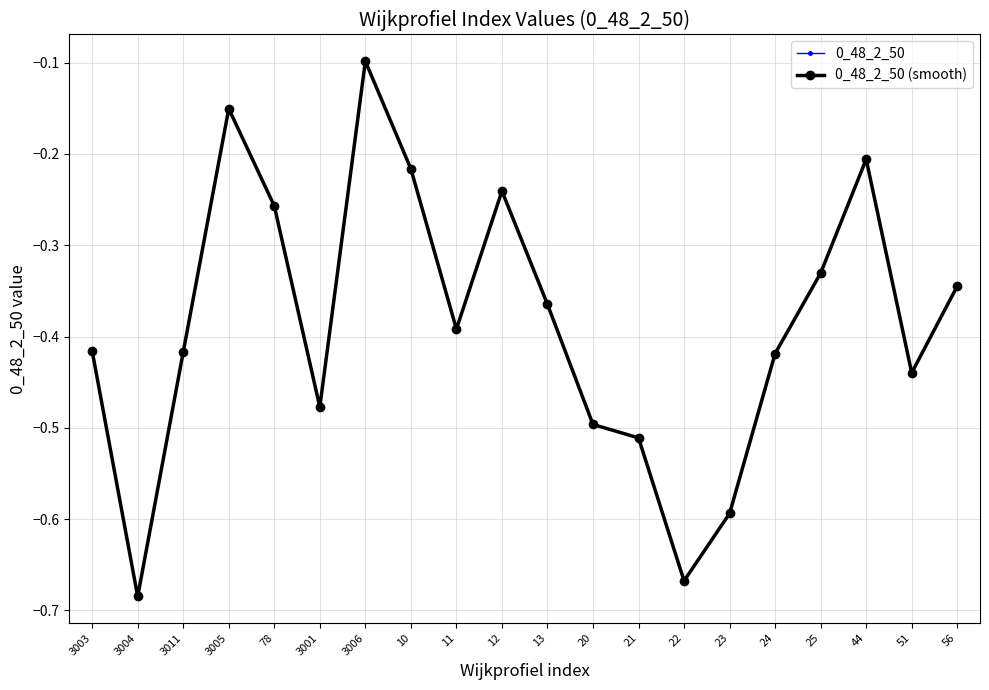

Is the value of 0_48_2_50 at 13 greater than the value of 0_48_2_50 (smooth) at 3004?

Yes